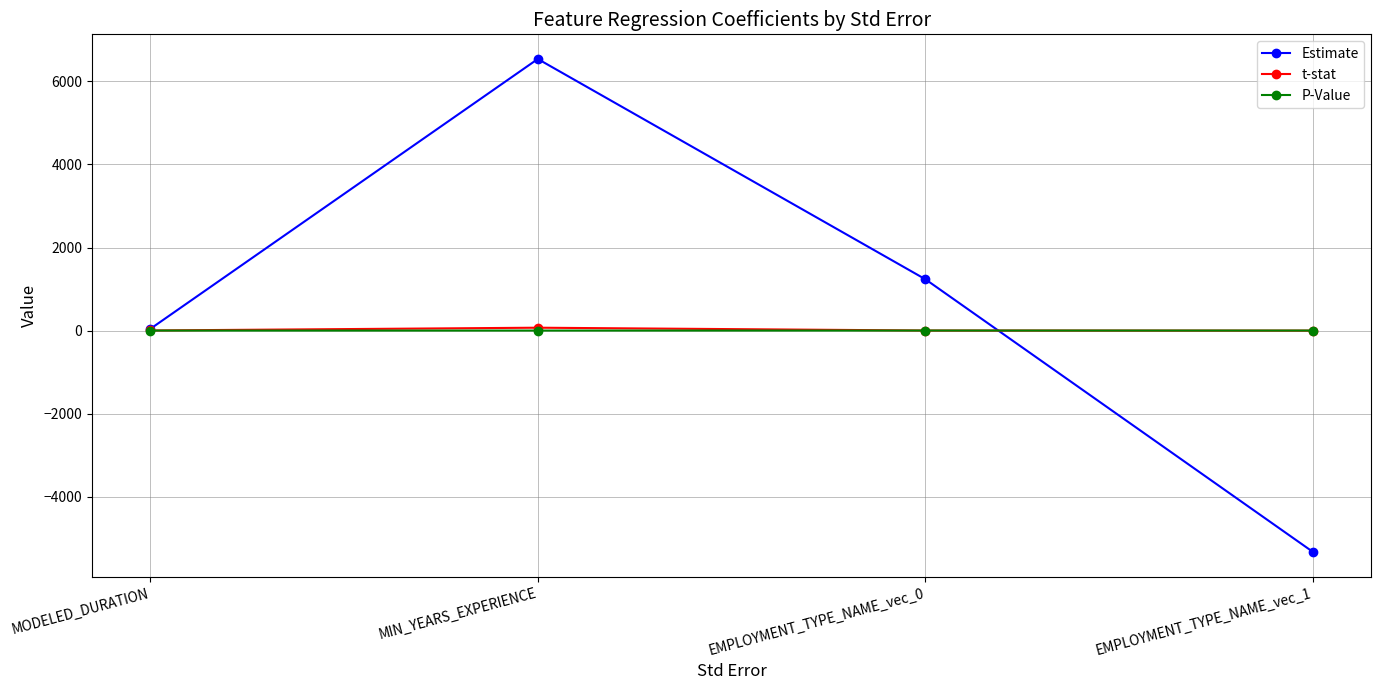

What is the spread (max minus min) of values at EMPLOYMENT_TYPE_NAME_vec_1?

5333.5